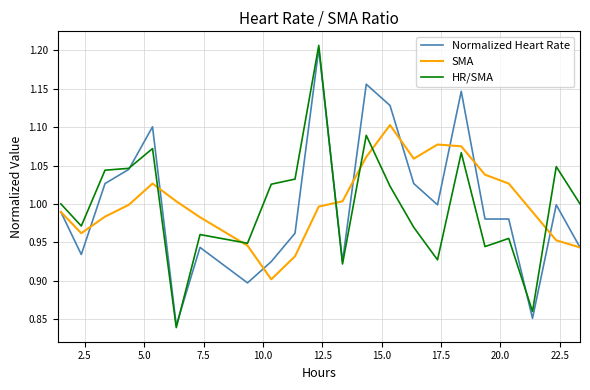

Which series has the largest range (max minus min)?

HR/SMA